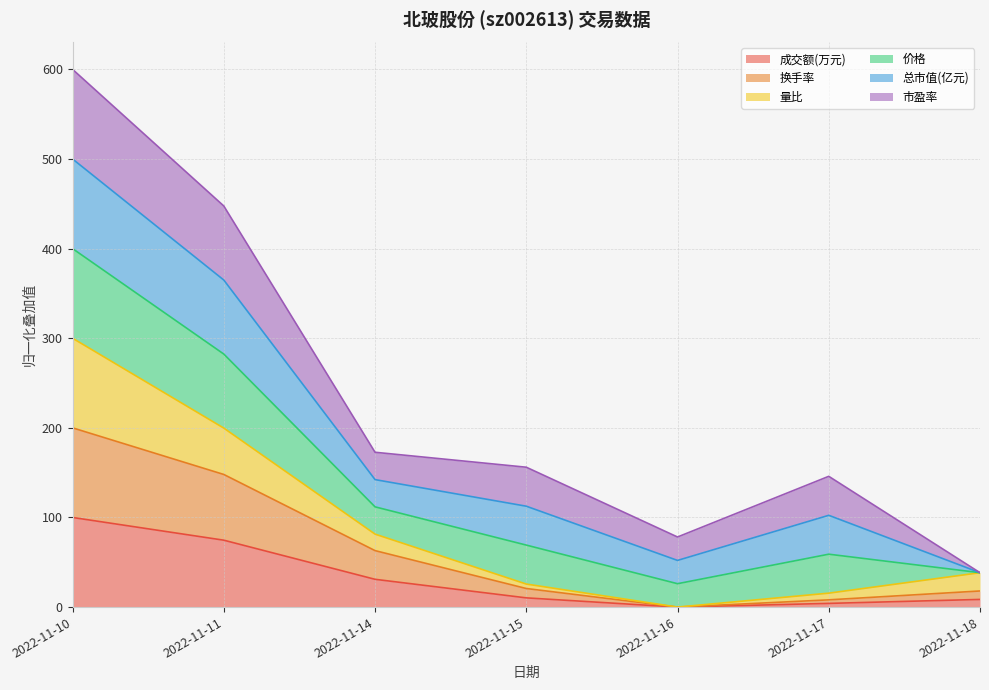

What is the total value across all series at 2022-11-11?

447.6